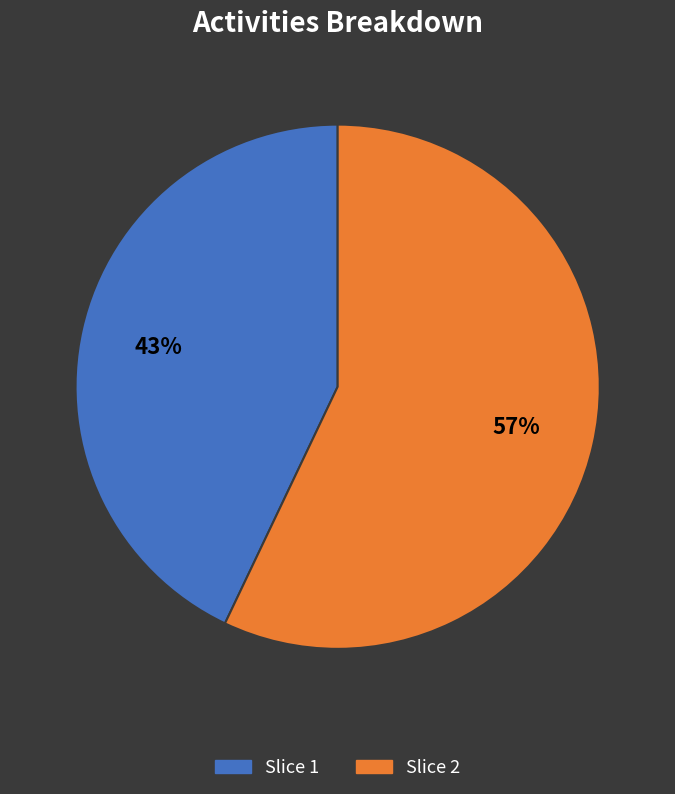

Count the number of slices in the pie.

2